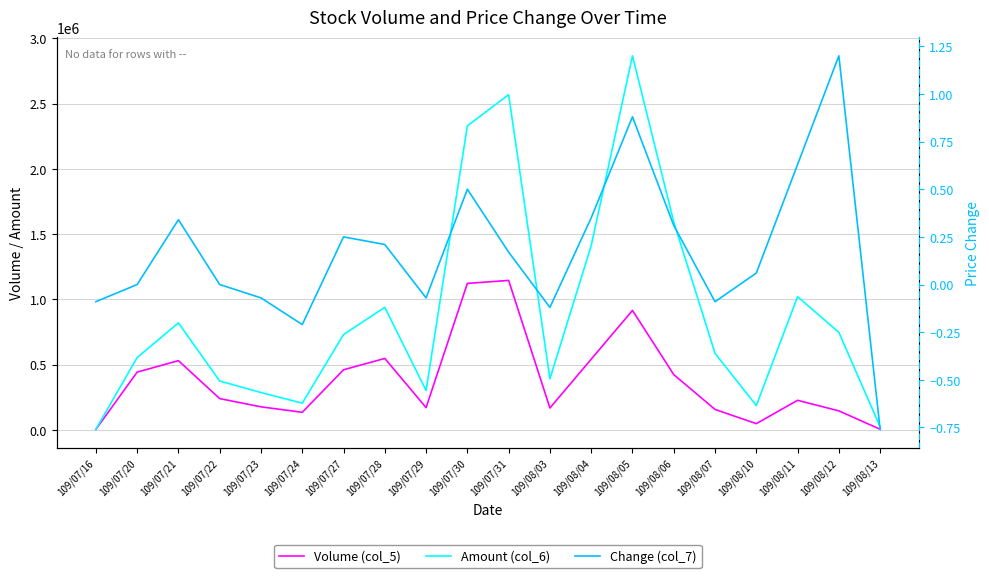

What is the difference between the second highest and minimum values in the Amount (col_6) series?

2565050.0